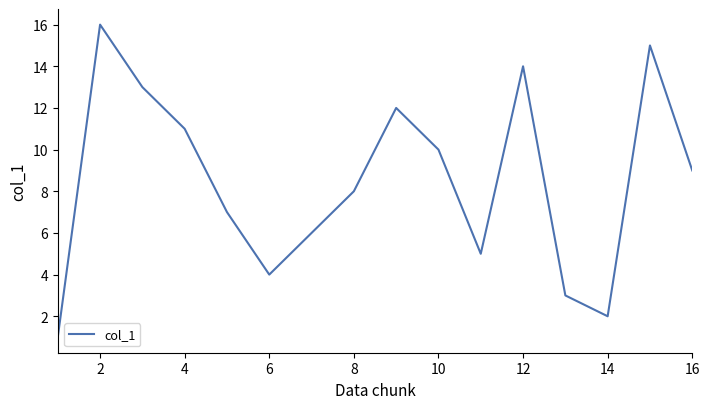

What is the maximum value shown in the chart?

16